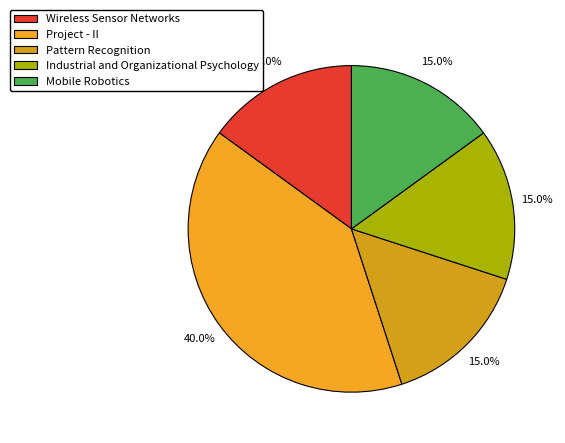

What percentage is the Wireless Sensor Networks slice, to the nearest percent?

15%